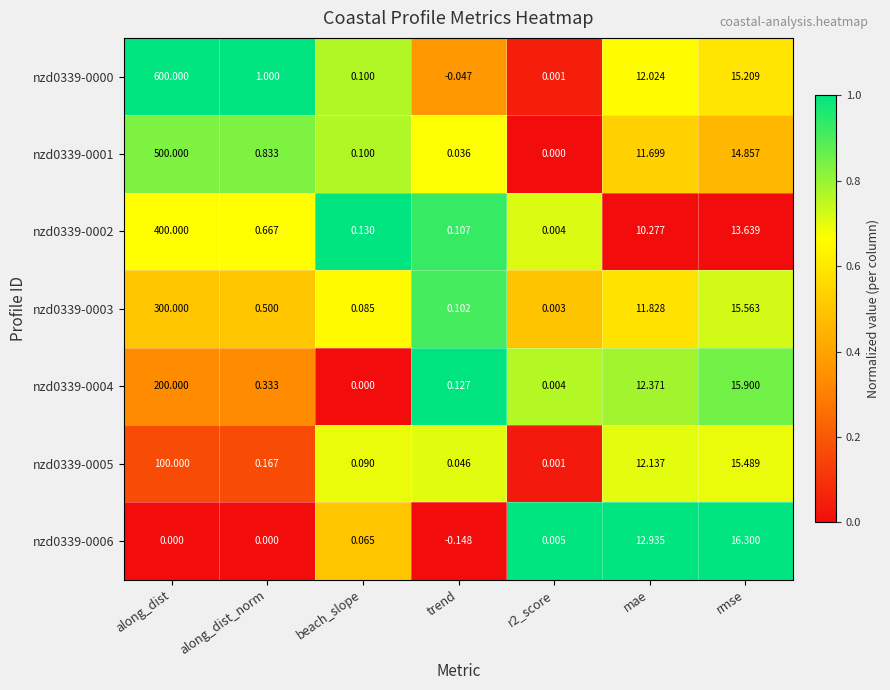

How many categories are shown in the chart?

7